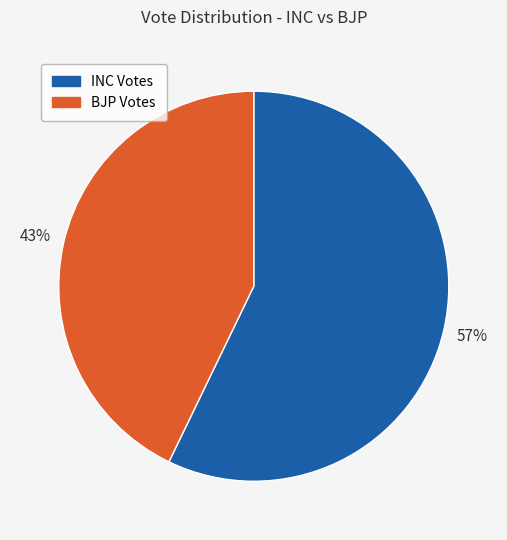

To the nearest percent, what is the difference between the largest and smallest slice percentages?

14%